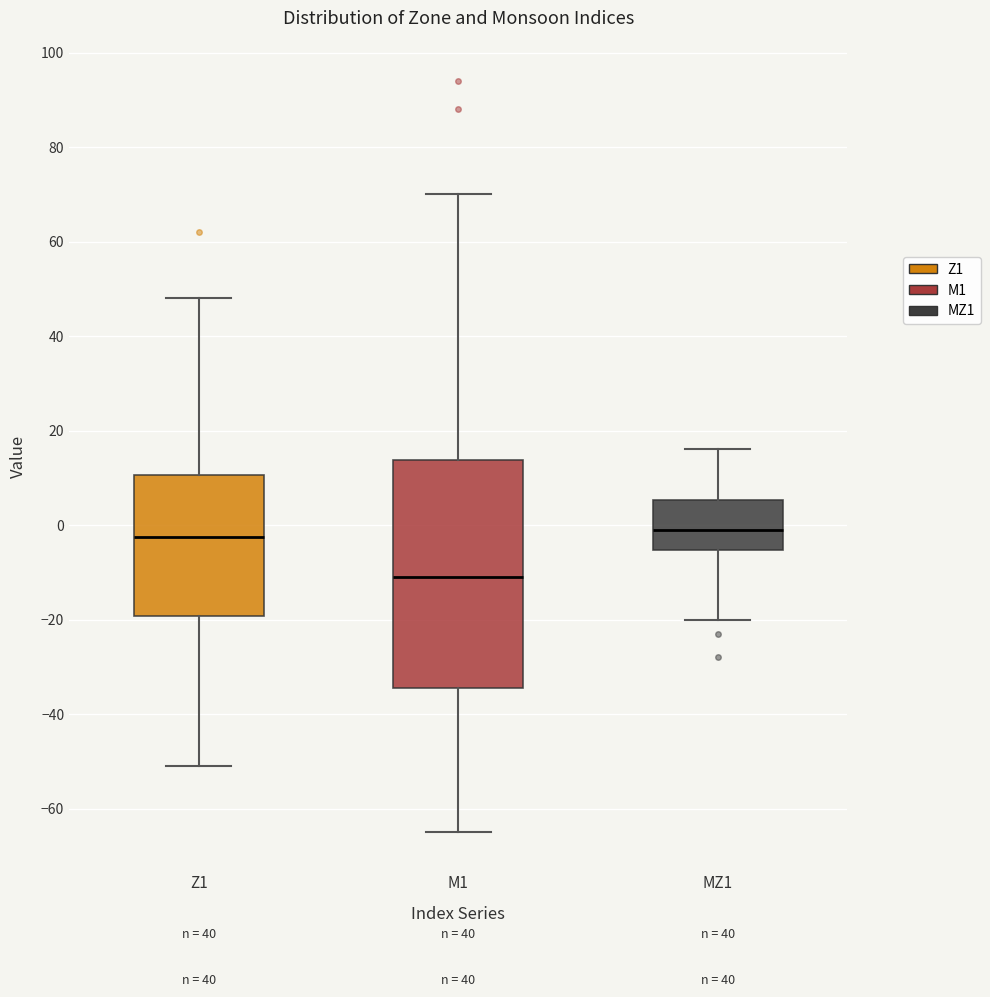

Reading left to right, transcribe this box plot: for each box, give where its median line is, the range the box spans, and where its two whiskers end, as read against the y-axis. The values are not printed on the chart, so give them approximately, as read against the axis.

Z1: median -2, box -20 to 10, whiskers -50 to 48
M1: median -10, box -34 to 14, whiskers -64 to 70
MZ1: median 0, box -6 to 6, whiskers -20 to 16